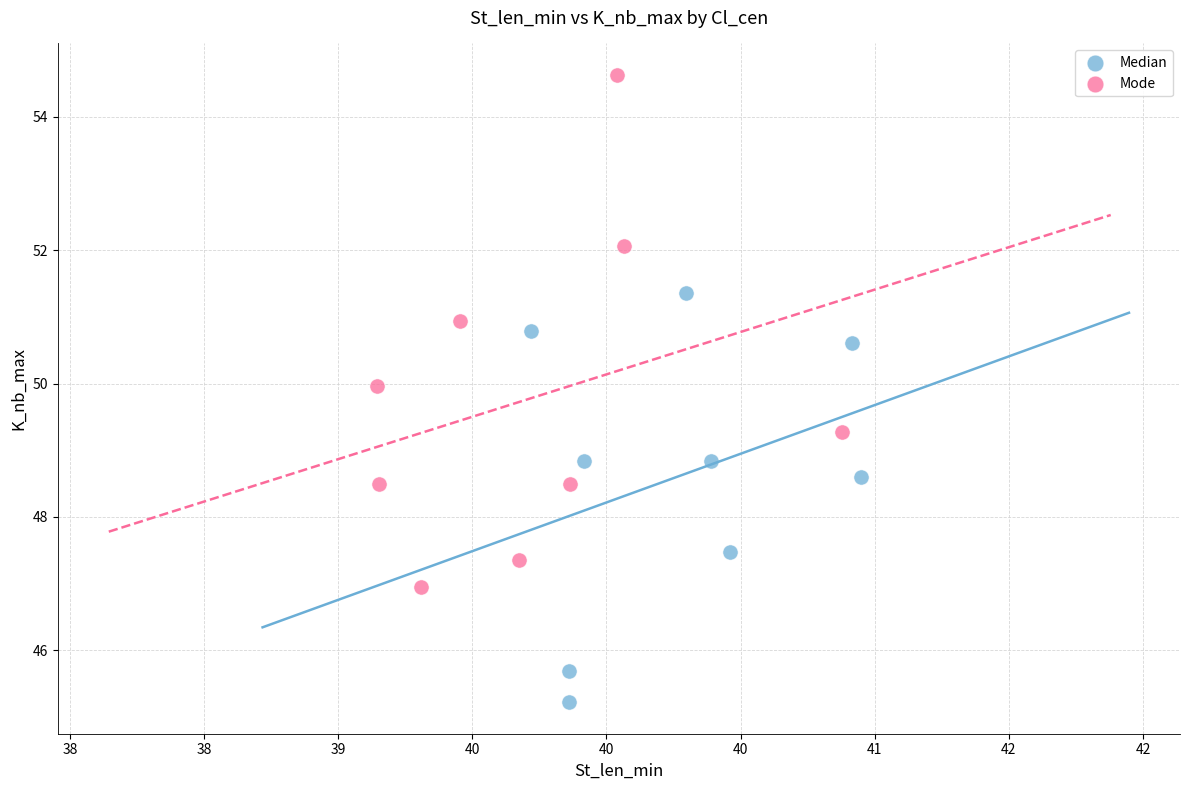

Which series has the largest Y range (max minus min)?

Mode